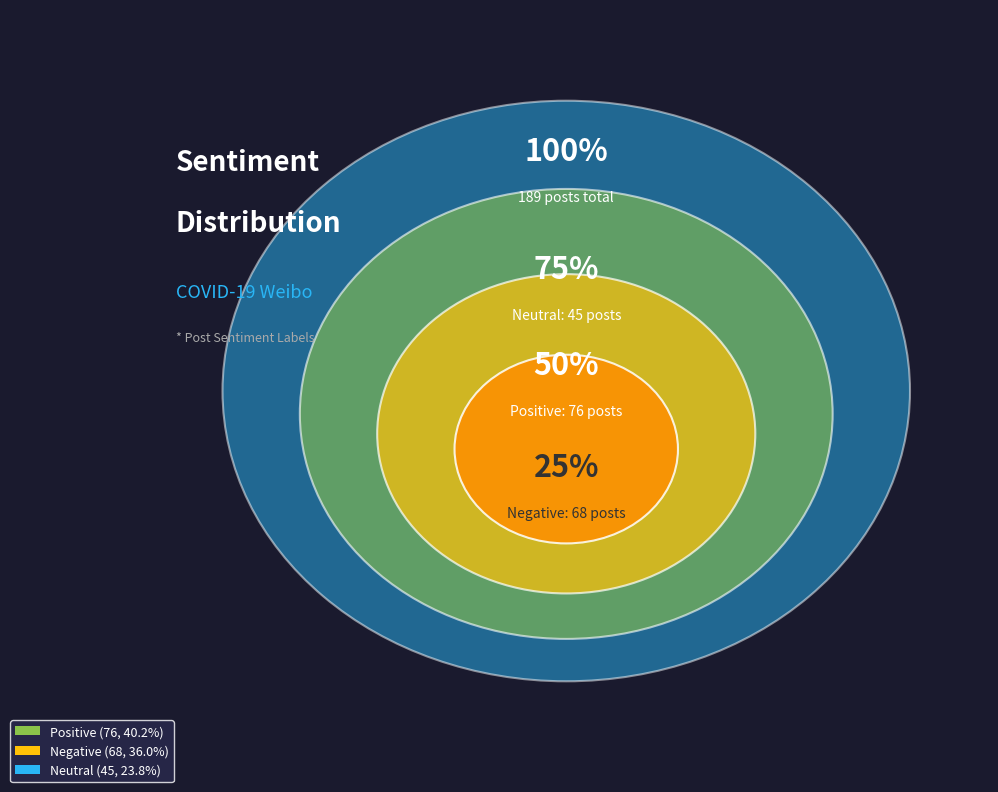

True or false: __label__negative accounts for 46% of the total.

False